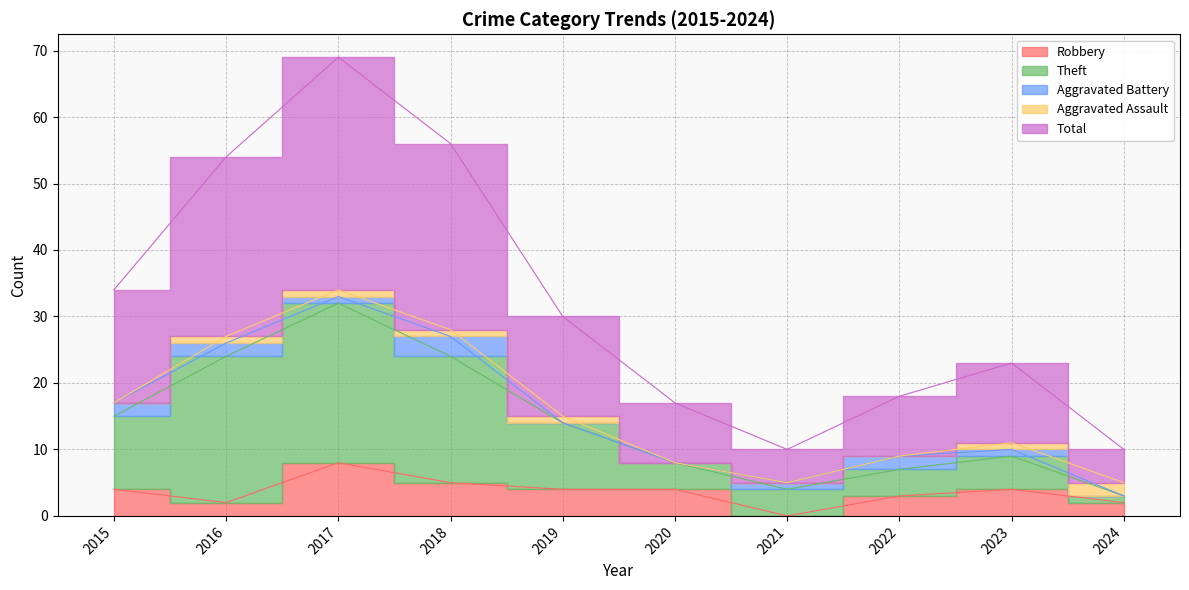

What is the maximum value shown in the chart?

69